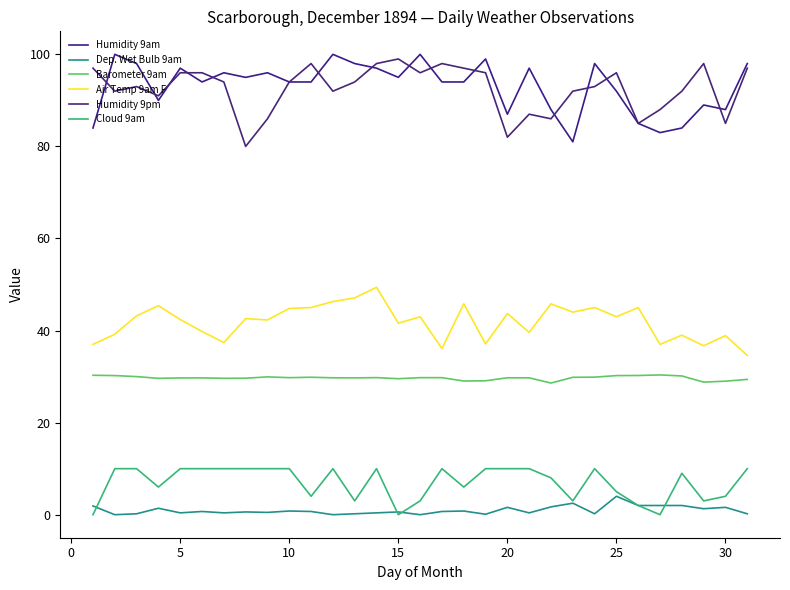

Reading left to right, what are all the values shown in this chart?

Humidity 9am: 84.0	100.0	98.0	90.0	97.0	94.0	96.0	95.0	96.0	94.0	94.0	100.0	98.0	97.0	95.0	100.0	94.0	94.0	99.0	87.0	97.0	88.0	81.0	98.0	92.0	85.0	83.0	84.0	89.0	88.0	98.0
Dep. Wet Bulb 9am: 1.9	0.0	0.2	1.4	0.4	0.7	0.4	0.6	0.5	0.8	0.7	0.0	0.2	0.4	0.6	0.0	0.7	0.8	0.1	1.6	0.4	1.7	2.5	0.2	4.0	2.0	2.0	2.0	1.3	1.6	0.2
Barometer 9am: 30.3	30.2	30.0	29.6	29.7	29.7	29.6	29.6	29.9	29.8	29.9	29.7	29.7	29.8	29.5	29.8	29.8	29.0	29.1	29.7	29.7	28.6	29.9	29.9	30.2	30.2	30.4	30.1	28.8	29.0	29.4
Air Temp 9am F: 37.0	39.2	43.2	45.4	42.4	39.8	37.4	42.6	42.3	44.8	45.0	46.3	47.1	49.4	41.6	43.0	36.1	45.8	37.1	43.7	39.6	45.8	44.0	45.0	43.0	45.0	37.0	39.0	36.7	38.9	34.6
Humidity 9pm: 97.0	92.0	93.0	91.0	96.0	96.0	94.0	80.0	86.0	94.0	98.0	92.0	94.0	98.0	99.0	96.0	98.0	97.0	96.0	82.0	87.0	86.0	92.0	93.0	96.0	85.0	88.0	92.0	98.0	85.0	97.0
Cloud 9am: 0.0	10.0	10.0	6.0	10.0	10.0	10.0	10.0	10.0	10.0	4.0	10.0	3.0	10.0	0.0	3.0	10.0	6.0	10.0	10.0	10.0	8.0	3.0	10.0	5.0	2.0	0.0	9.0	3.0	4.0	10.0